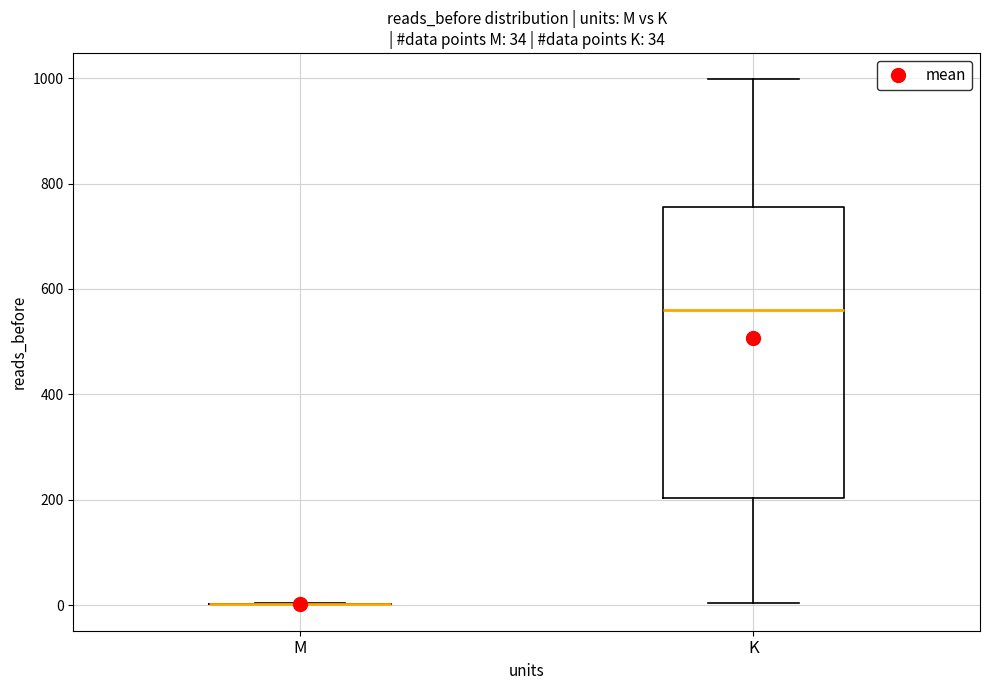

Comparing the boxes themselves (not the whiskers), which one is the tallest?

K